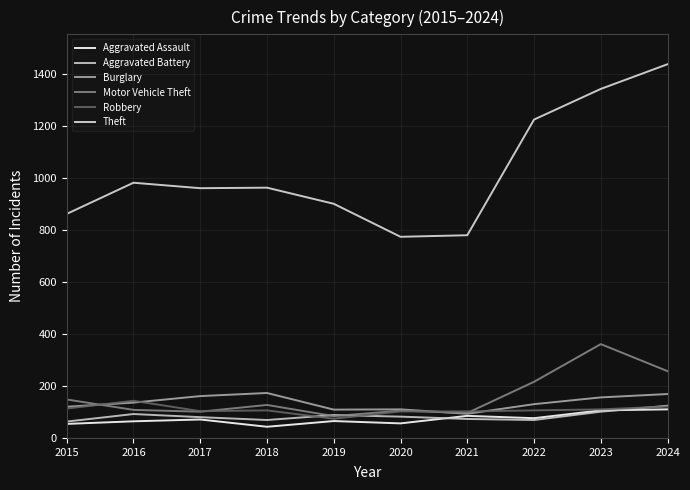

What is the spread (max minus min) of values at 2023?

1242